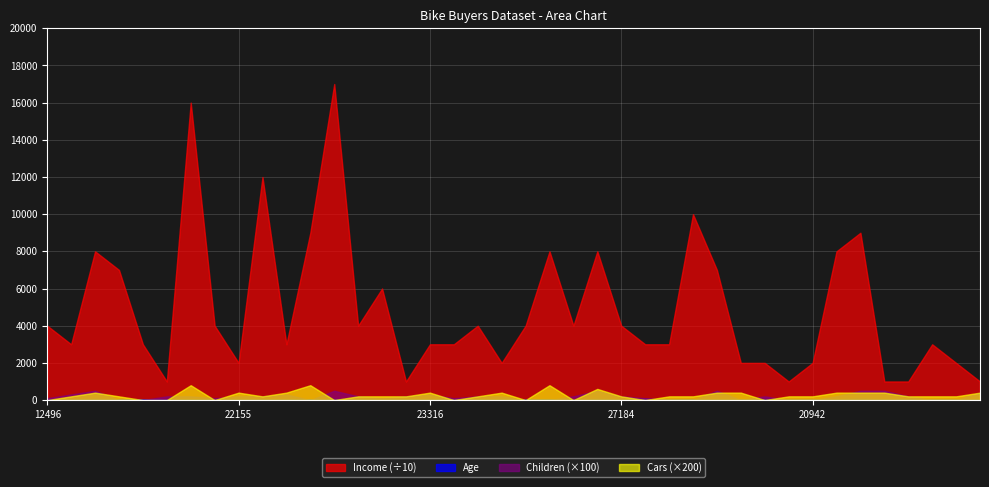

Where is the first local maximum for Income?

14177